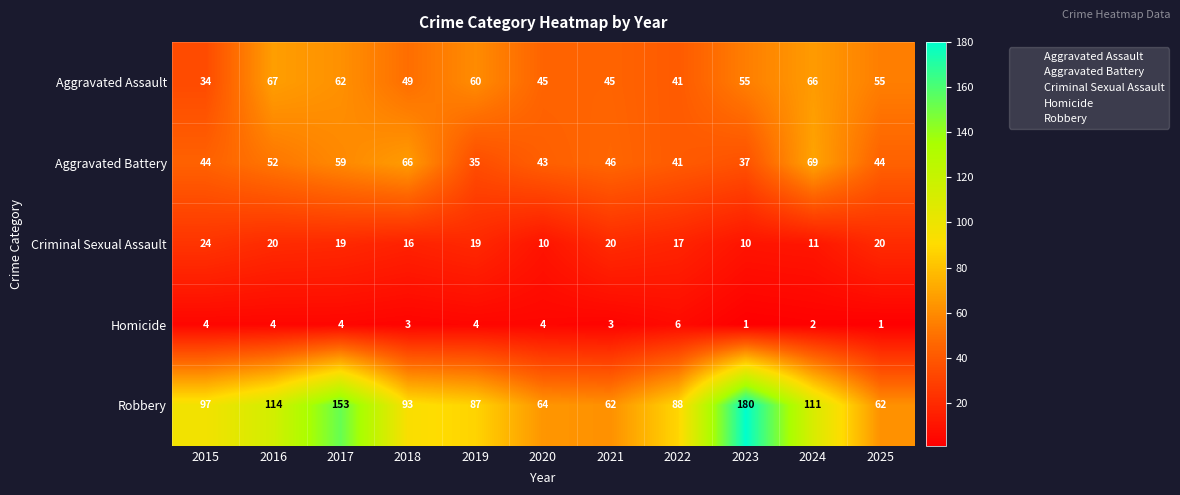

What is the greatest value displayed?

180